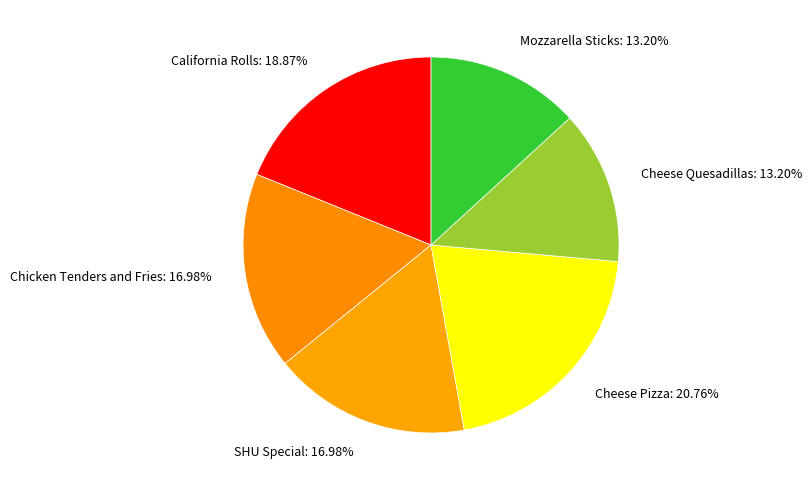

Is there a majority slice in this chart?

No